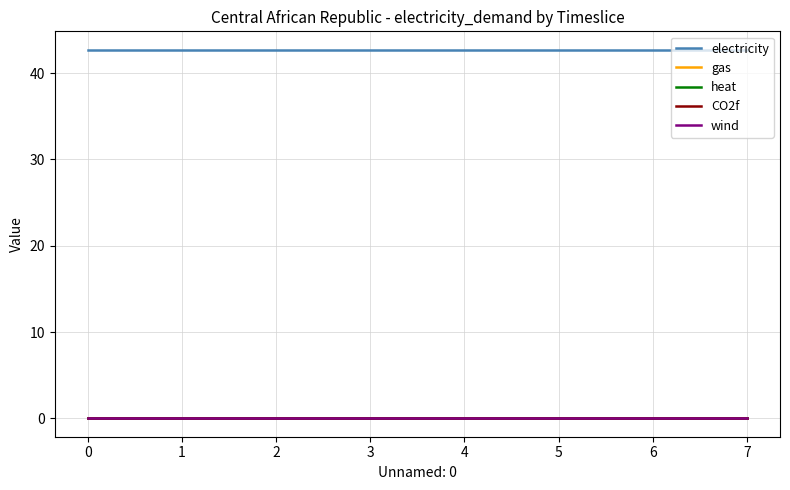

True or false: wind has more than 1 interior local peaks.

False